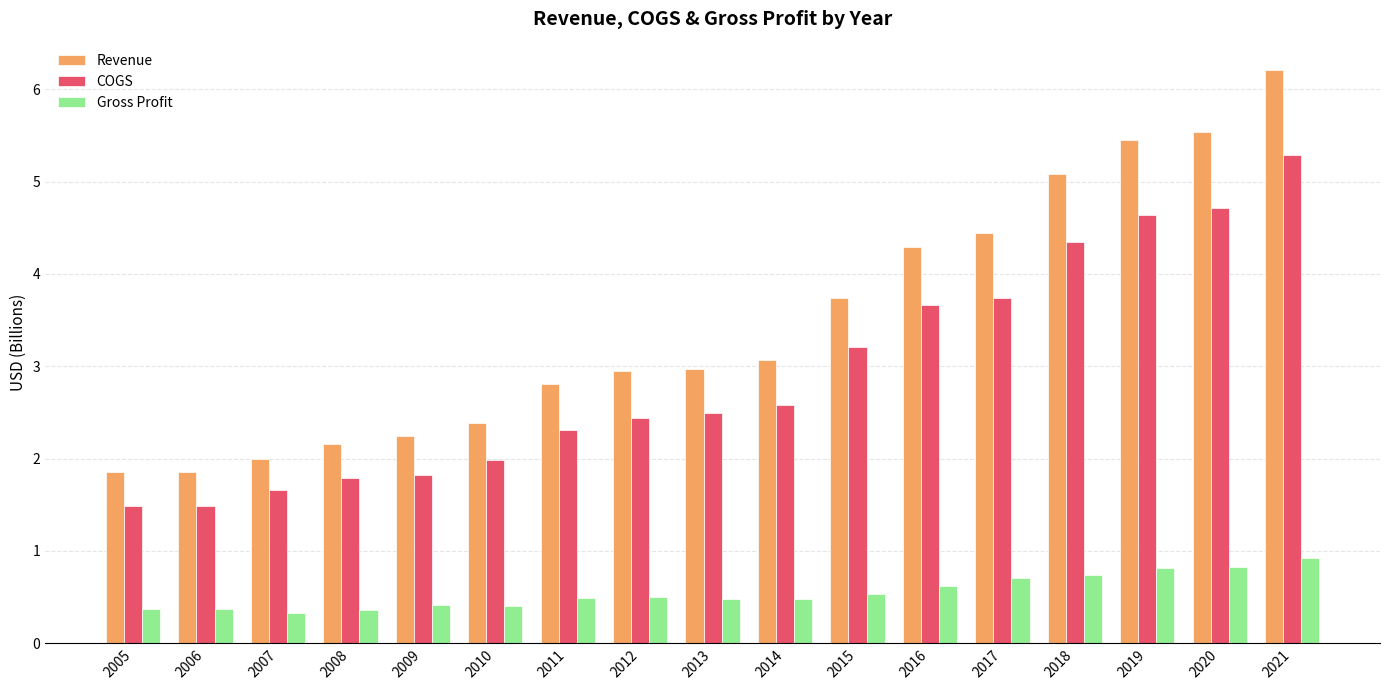

Are the bars horizontal?

No